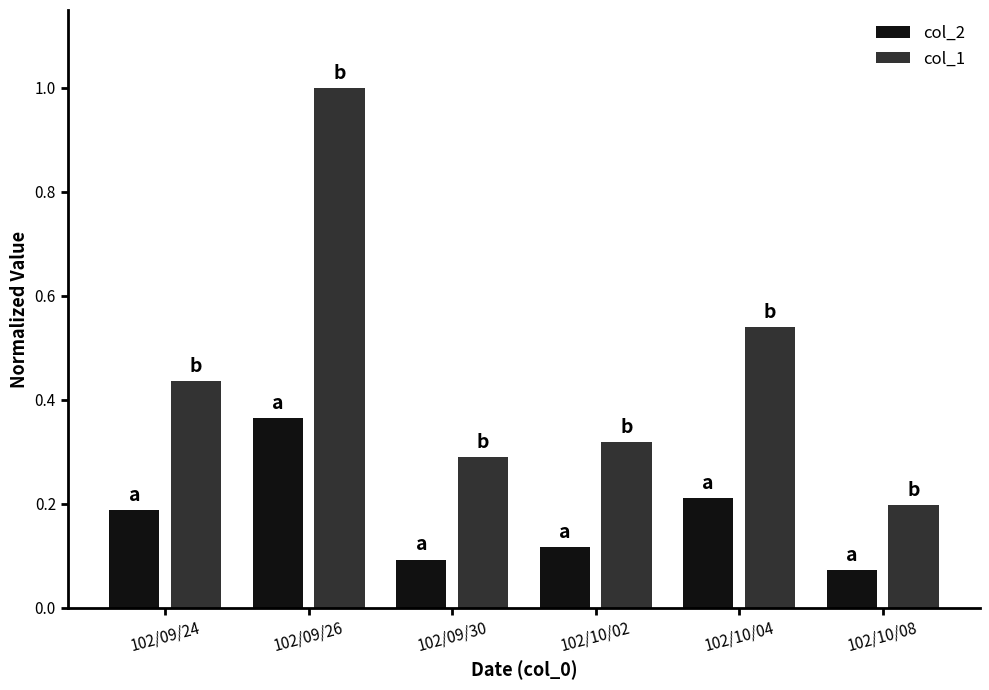

Which category has the lowest value across all series?

102/10/08